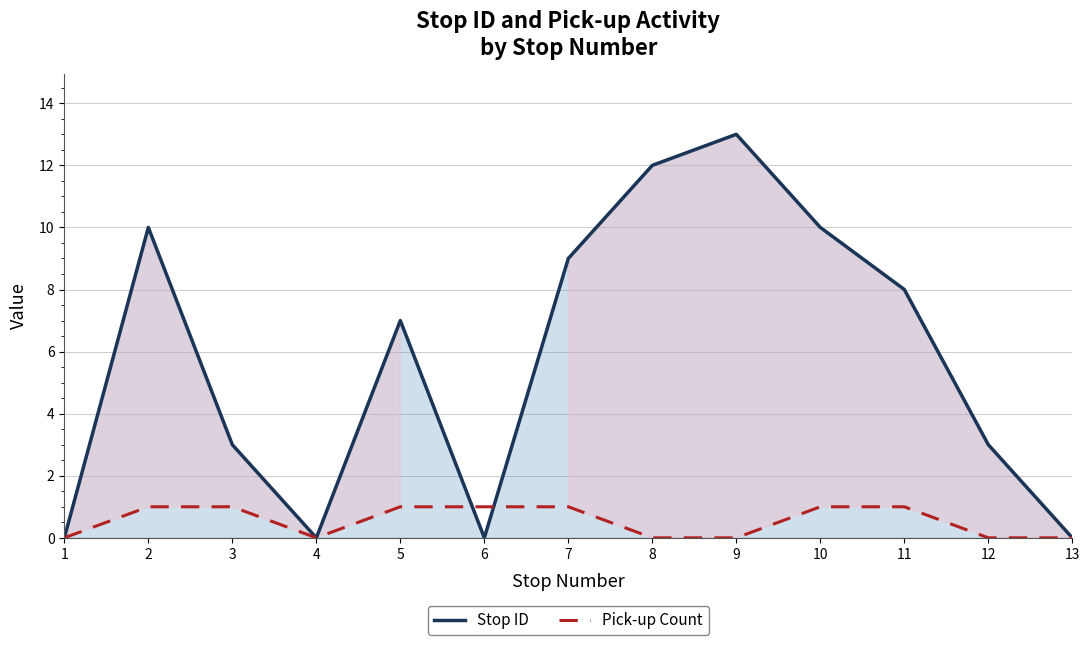

Rank the series by their maximum value, from lowest to highest.

Pick-up Count, Stop ID